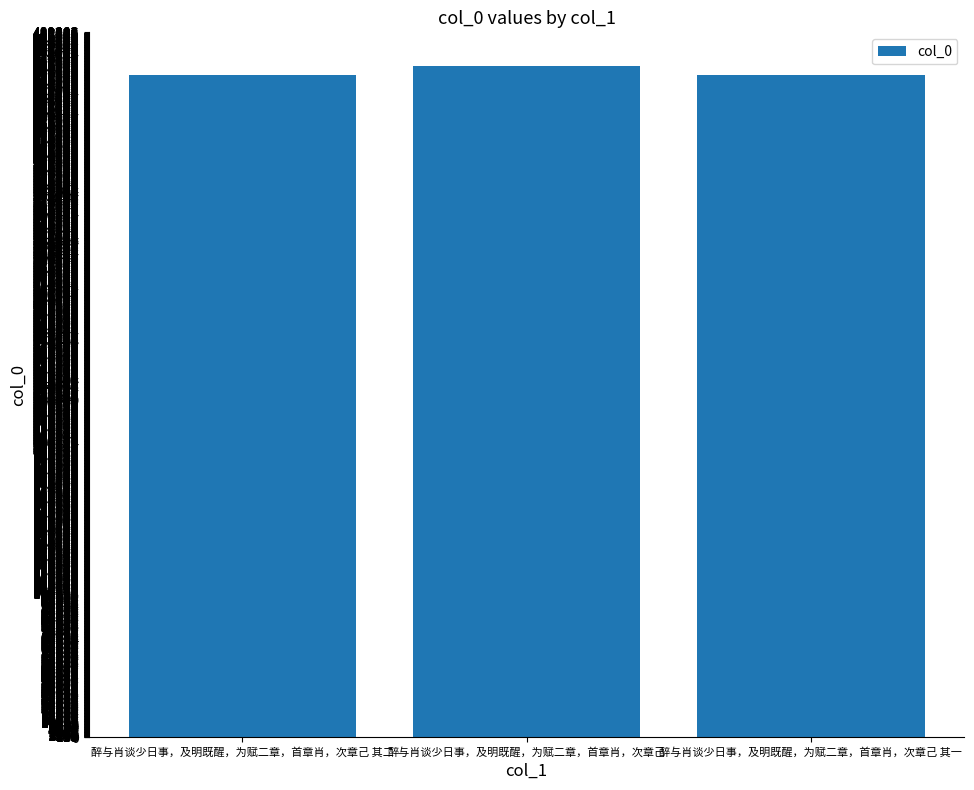

How many values are below 459745?

1